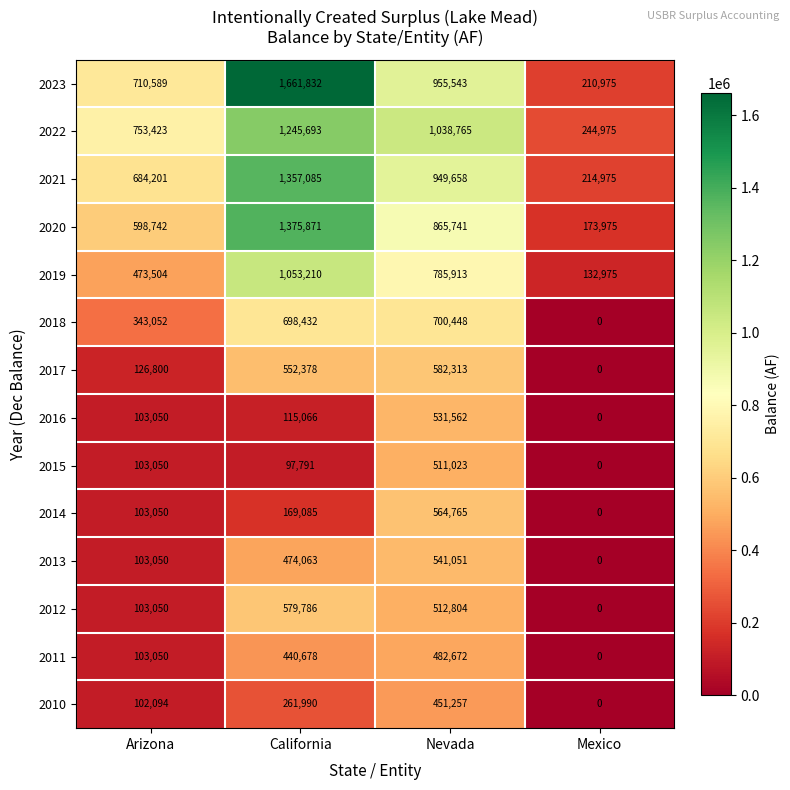

At which category is the sum across all series the highest?

California